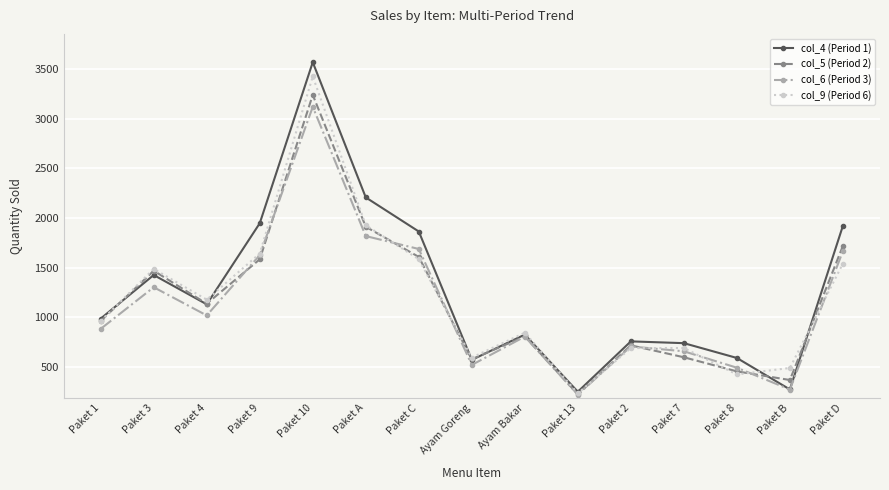

Count the number of categories in the chart.

15